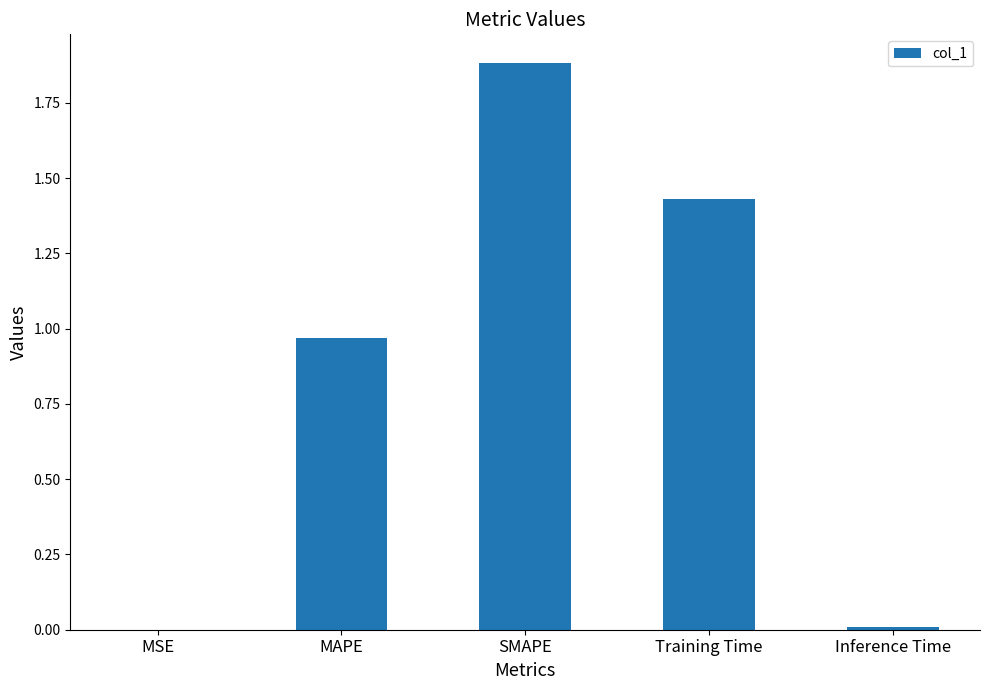

What is the maximum value shown in the chart?

1.9